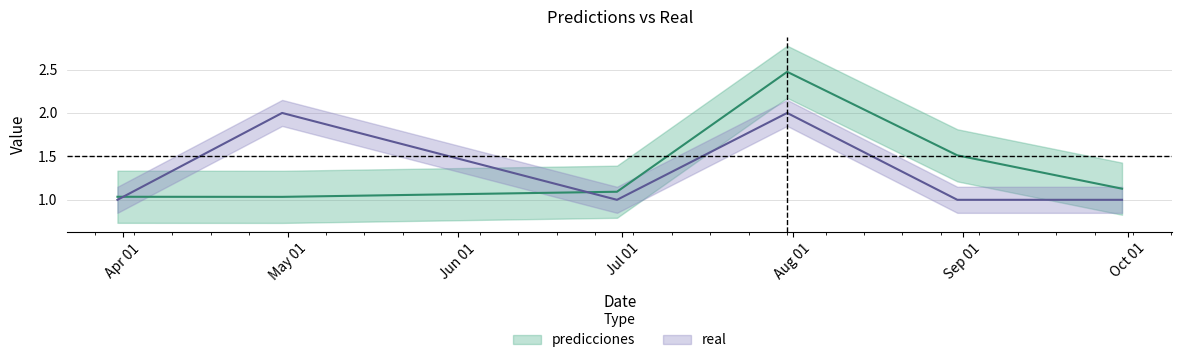

Which has a higher value, 2023-03-31 or 2023-04-30?

2023-03-31